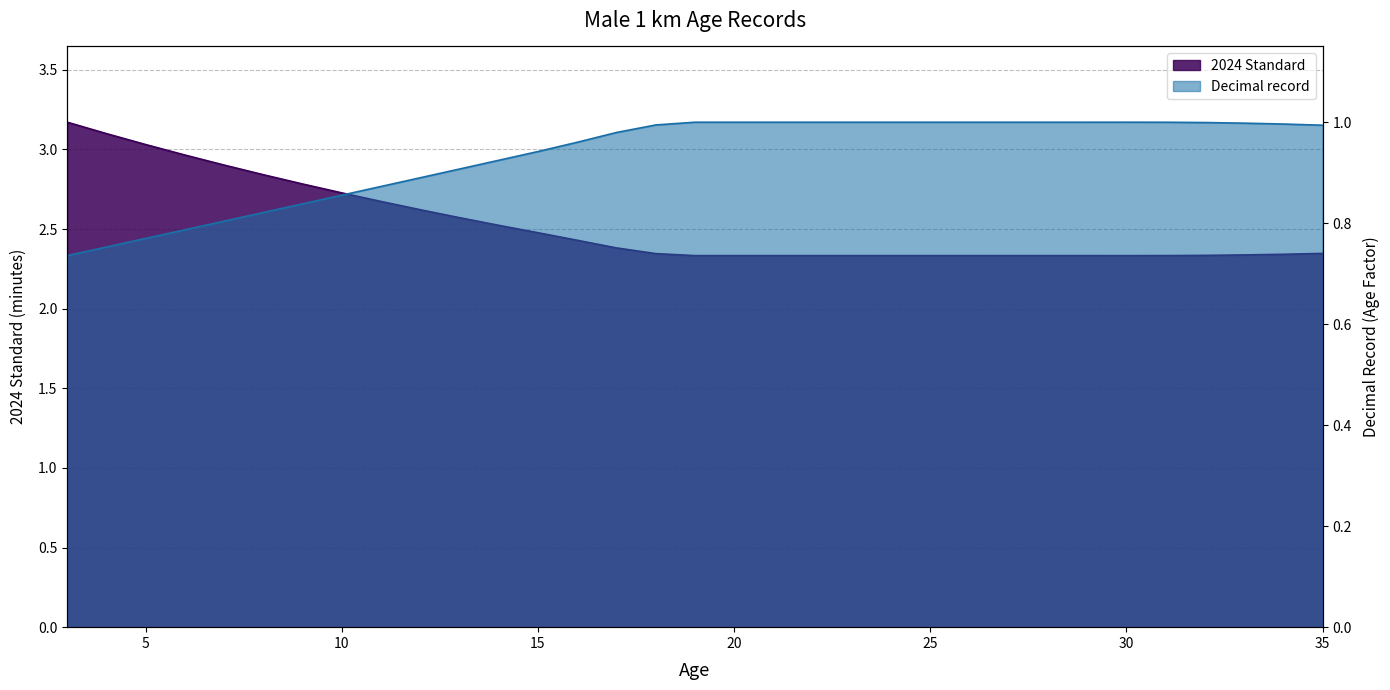

Reading left to right, extract all data points from this chart.

Decimal record: 3=0.7	4=0.8	5=0.8	6=0.8	7=0.8	8=0.8	9=0.8	10=0.9	11=0.9	12=0.9	13=0.9	14=0.9	15=0.9	16=1.0	17=1.0	18=1.0	19=1.0	20=1.0	21=1.0	22=1.0	23=1.0	24=1.0	25=1.0	26=1.0	27=1.0	28=1.0	29=1.0	30=1.0	31=1.0	32=1.0	33=1.0	34=1.0	35=1.0
2024 Standard: 3=3.2	4=3.1	5=3.0	6=3.0	7=2.9	8=2.8	9=2.8	10=2.7	11=2.7	12=2.6	13=2.6	14=2.5	15=2.5	16=2.4	17=2.4	18=2.3	19=2.3	20=2.3	21=2.3	22=2.3	23=2.3	24=2.3	25=2.3	26=2.3	27=2.3	28=2.3	29=2.3	30=2.3	31=2.3	32=2.3	33=2.3	34=2.3	35=2.3